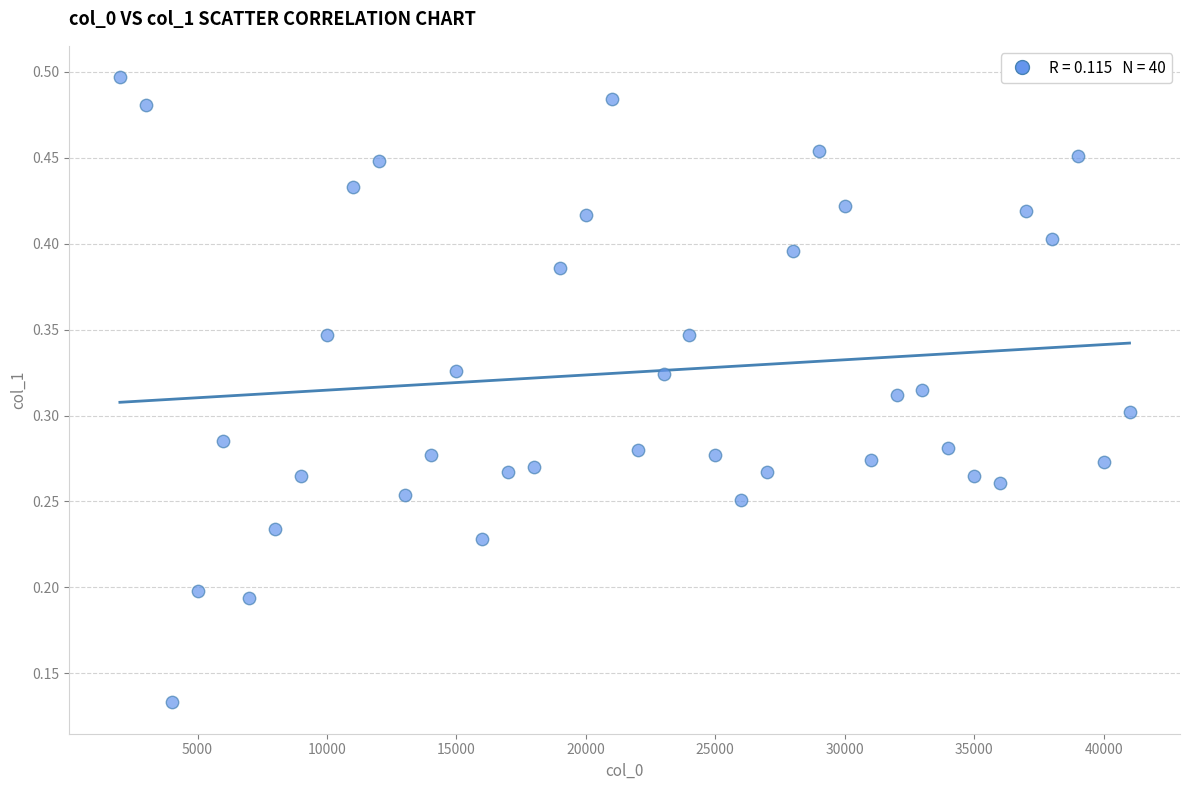

What is the range of X values (max minus min)?

39000.0